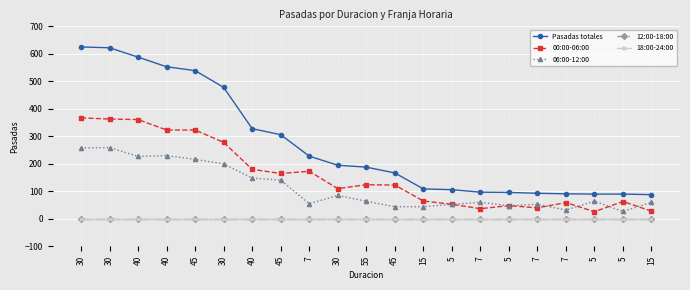

Is it true that Pasadas totales equals 140 at 7?

False